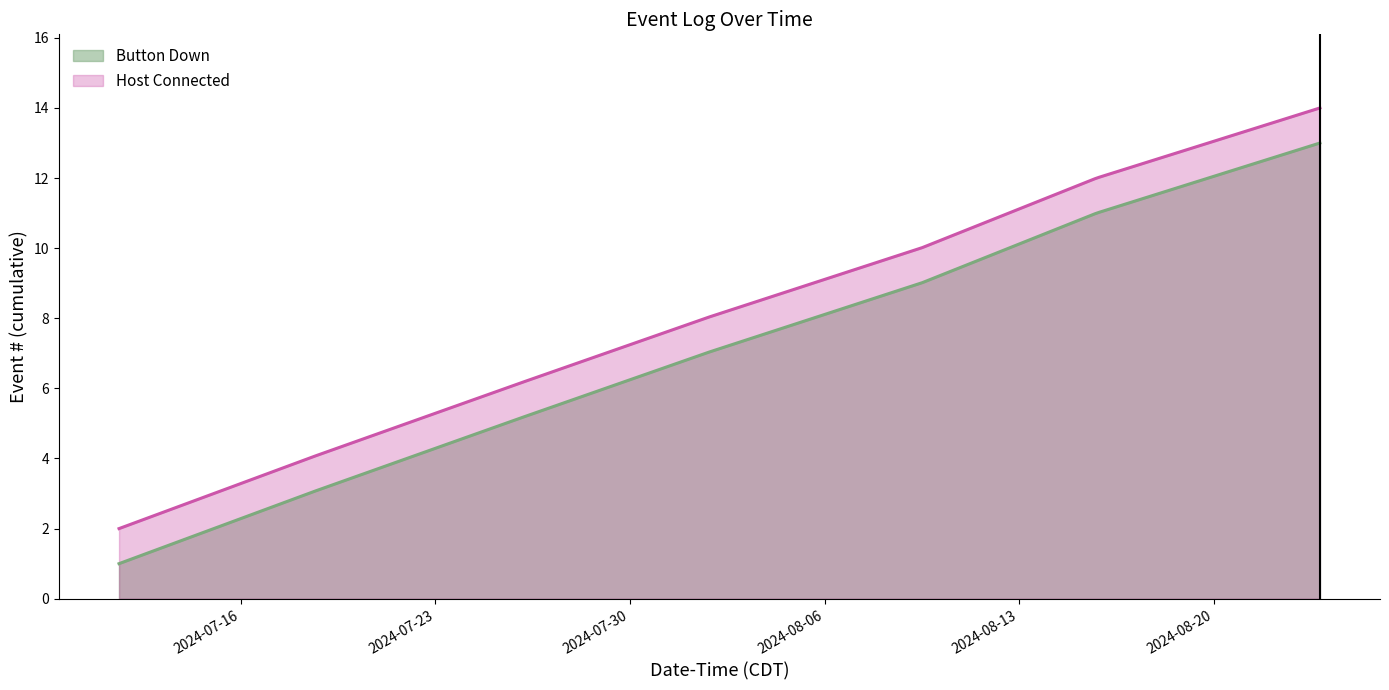

Between 2024-08-01 17:00:36 and 2024-07-18 10:03:20, which is larger?

2024-08-01 17:00:36